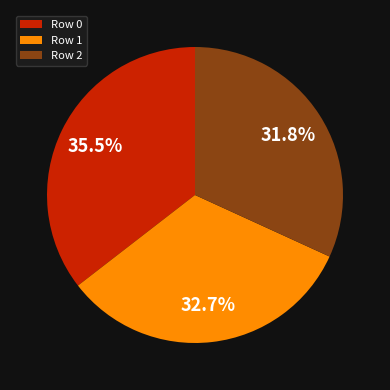

Does Row 0 represent more than half of the total?

No